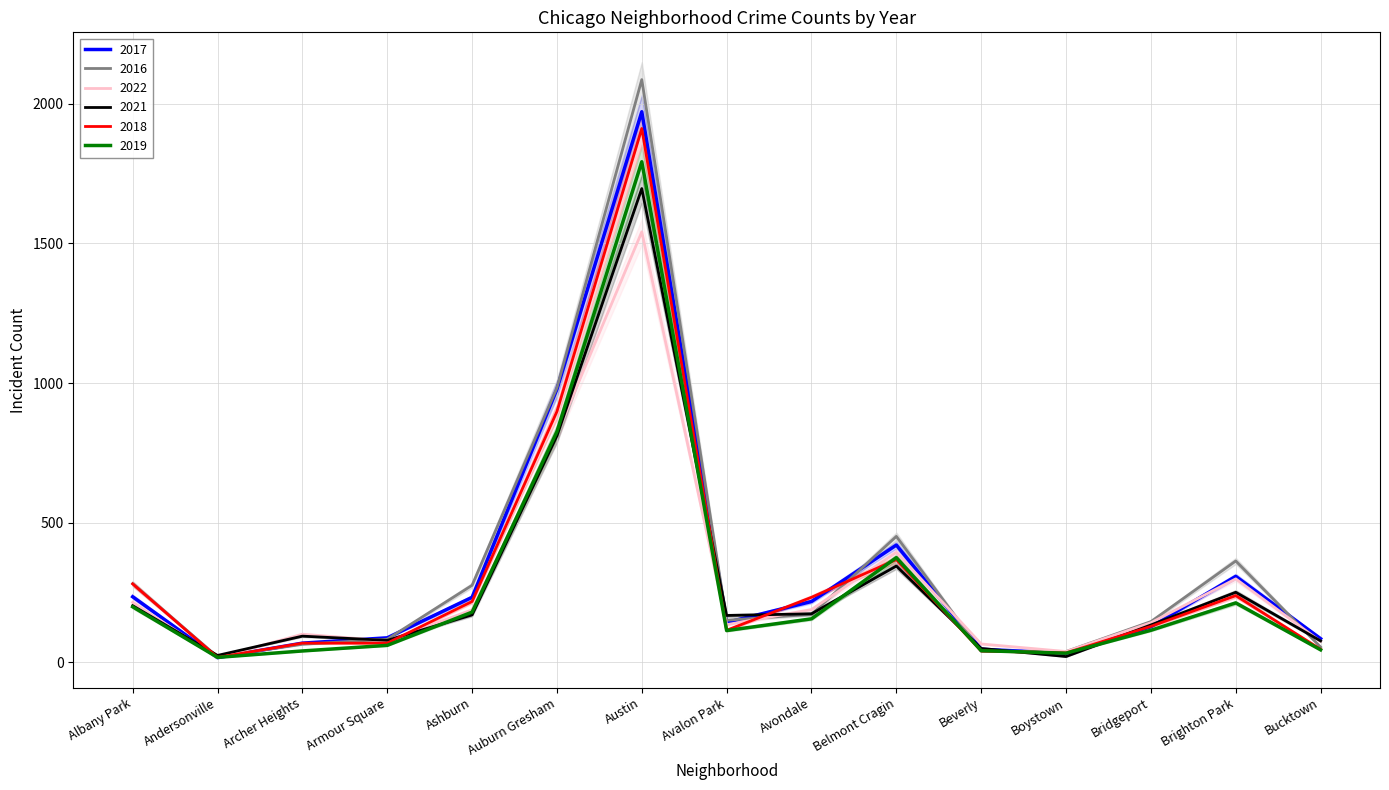

Reading left to right, transcribe all the data shown in this chart.

2017: 235	17	69	88	233	978	1971	143	218	420	47	33	128	308	85
2016: 282	20	65	83	276	983	2086	151	172	451	40	39	146	363	55
2022: 215	17	101	77	188	818	1541	135	189	394	66	39	142	299	75
2021: 203	25	94	79	170	811	1696	168	174	345	50	21	134	251	77
2018: 281	18	69	69	218	898	1911	115	233	368	41	34	129	239	47
2019: 199	18	41	61	180	826	1792	114	156	375	42	33	115	213	45